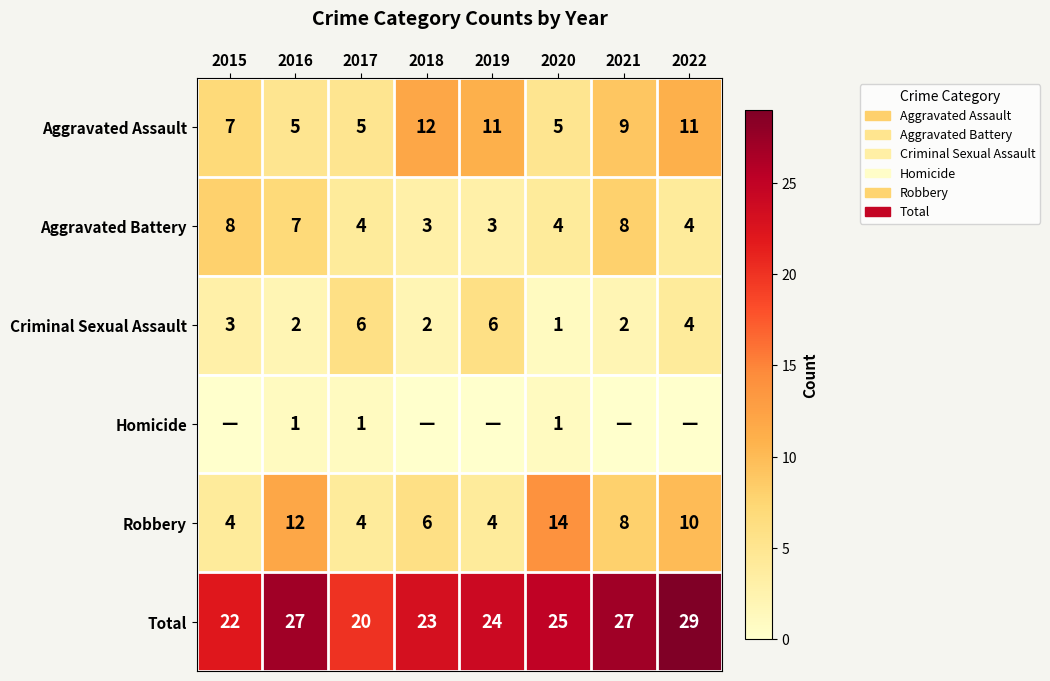

What is the lowest value of the Robbery series?

4